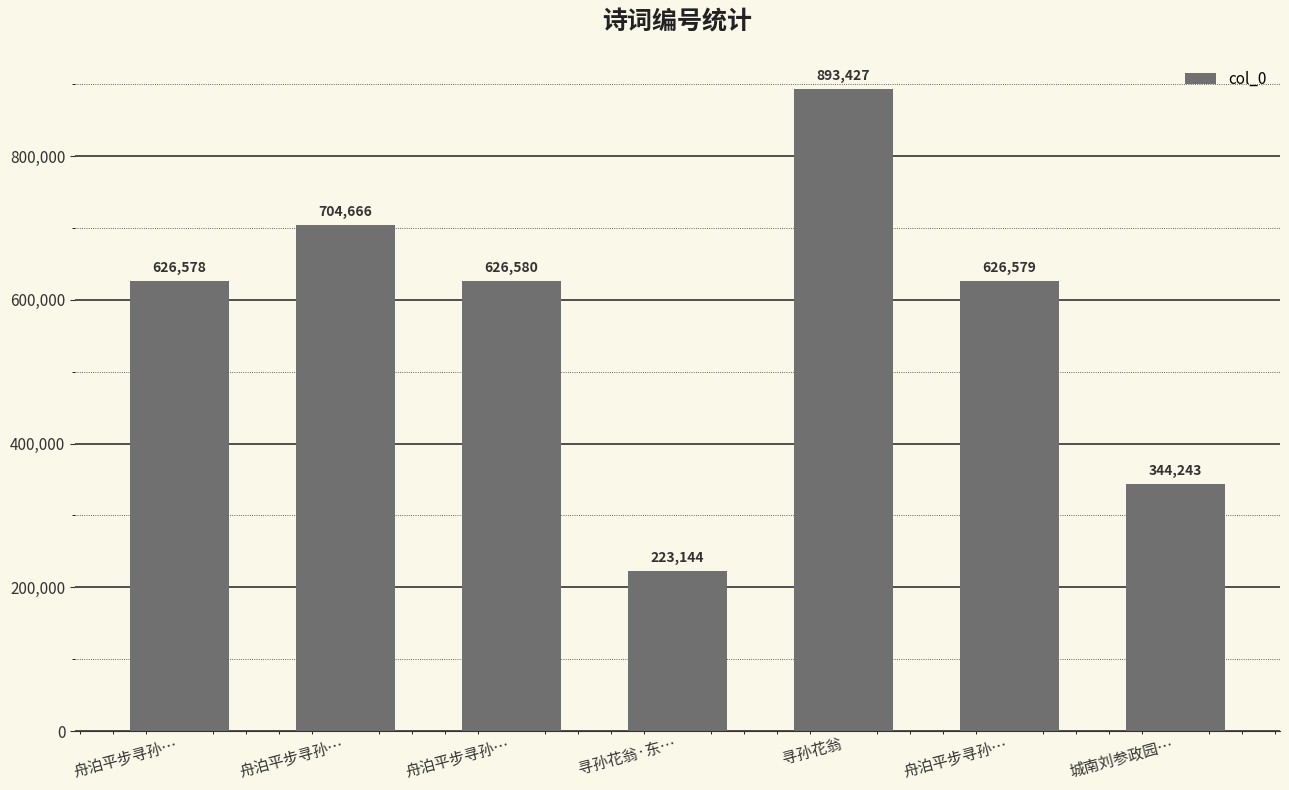

What is the greatest value displayed?

893427